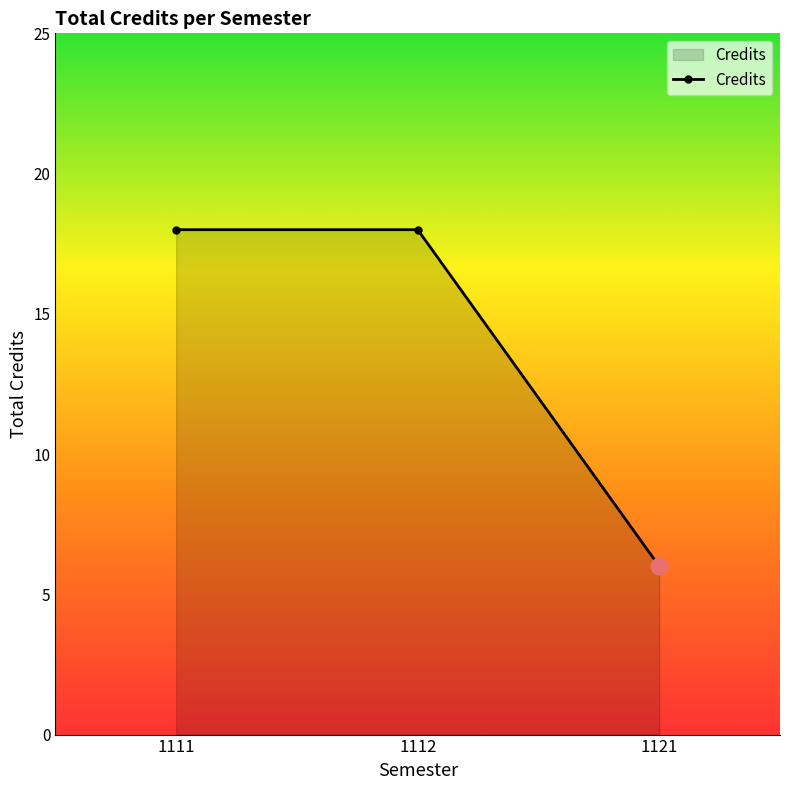

What is the sum of the values at 1112 and 1121?

24